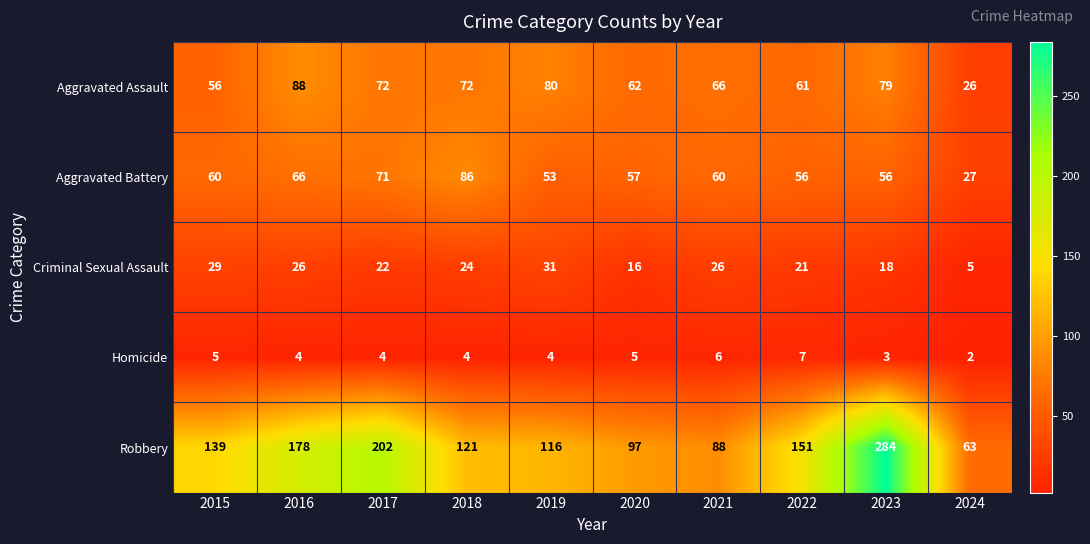

What is the difference between the second highest and minimum values in the Robbery series?

139